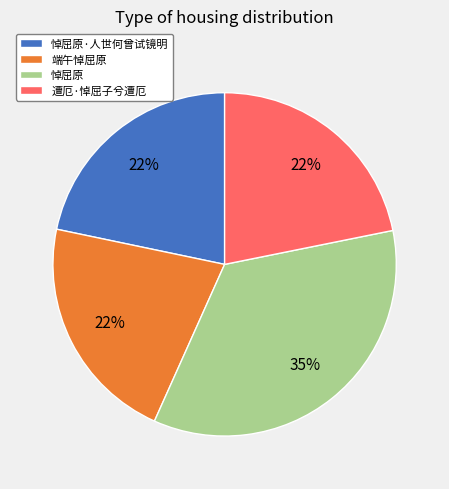

How many segments does this pie chart have?

4